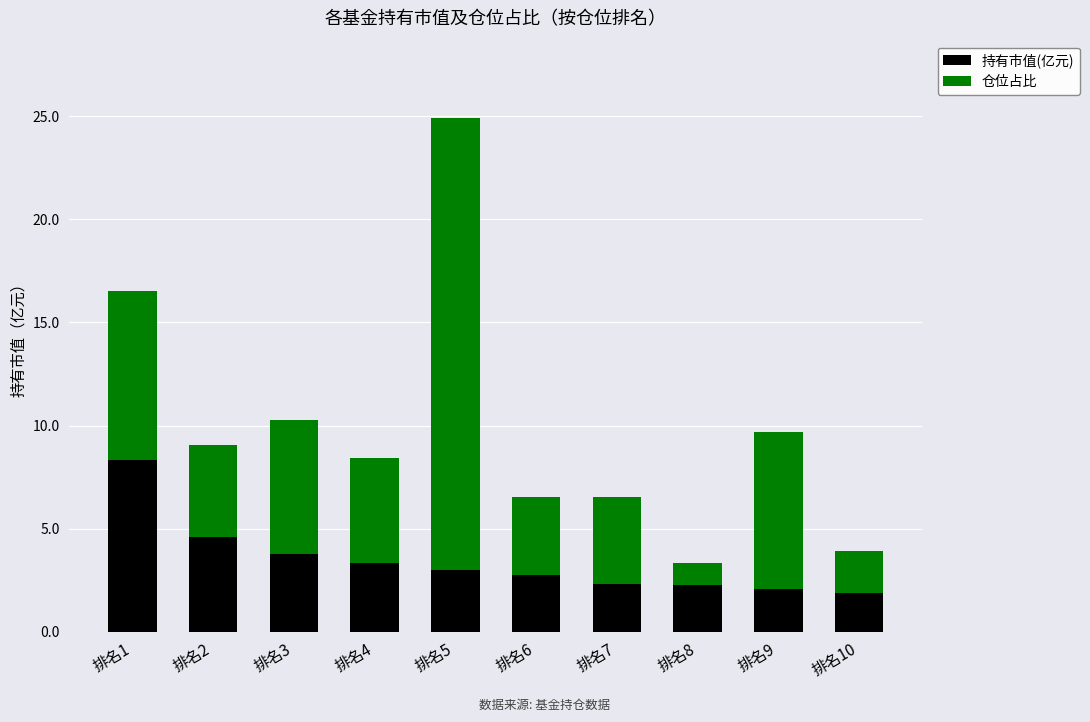

True or false: 持有市值(亿元) has a value of 1.8 at 排名3.

False